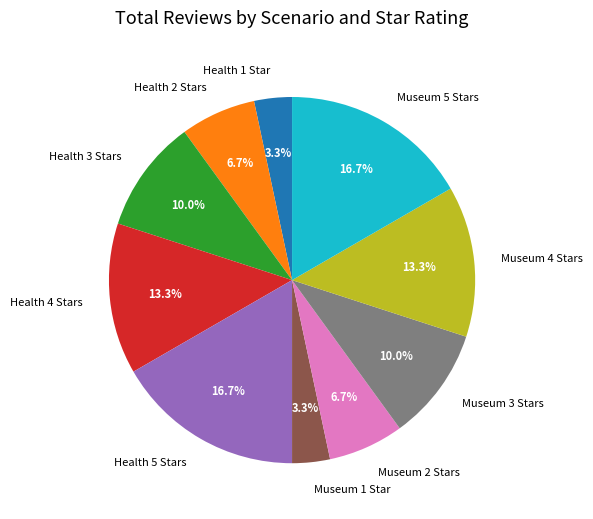

What is the ratio of the value at Health 4 Stars to the value at Health 1 Star?

4.0